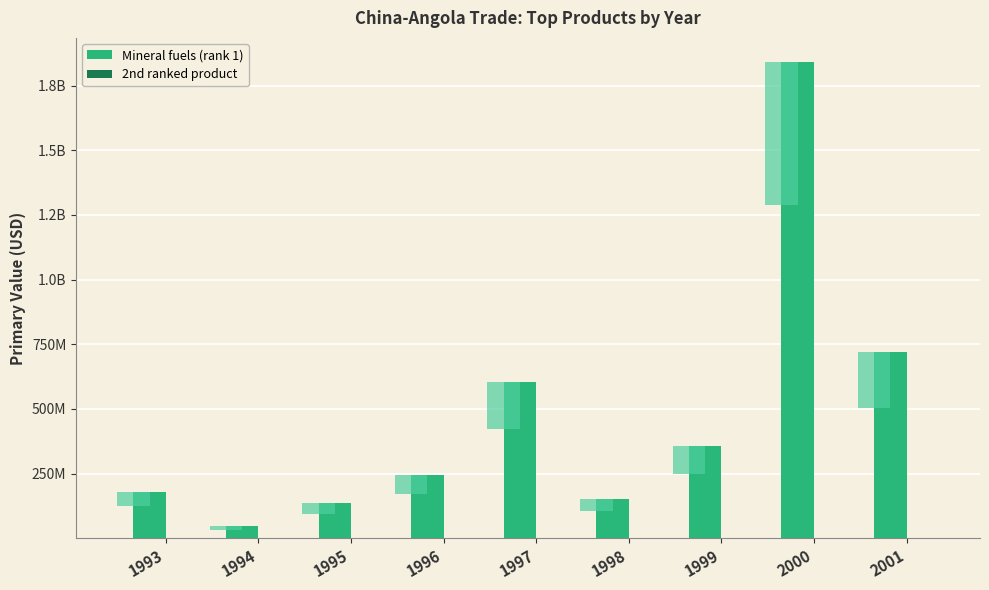

The value of Mineral fuels (rank 1) at 2000 is 1842016530. True or false?

True